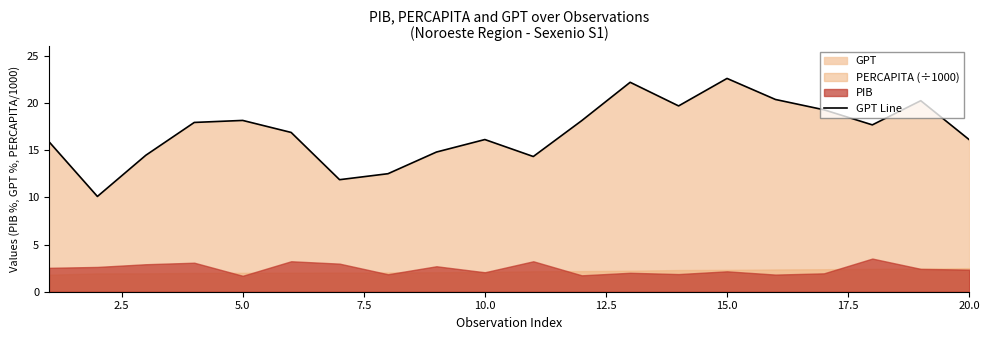

True or false: the data has more than 1 interior local peaks.

True